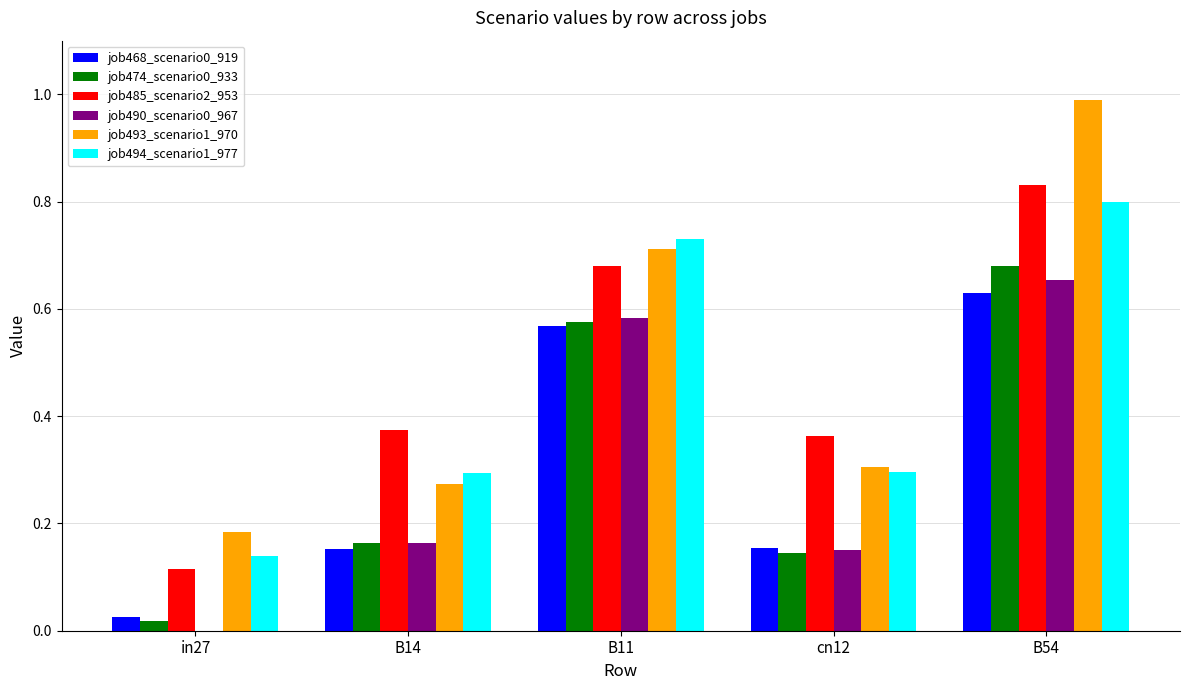

The value of job493_scenario1_970 at B14 is 0.3. True or false?

True